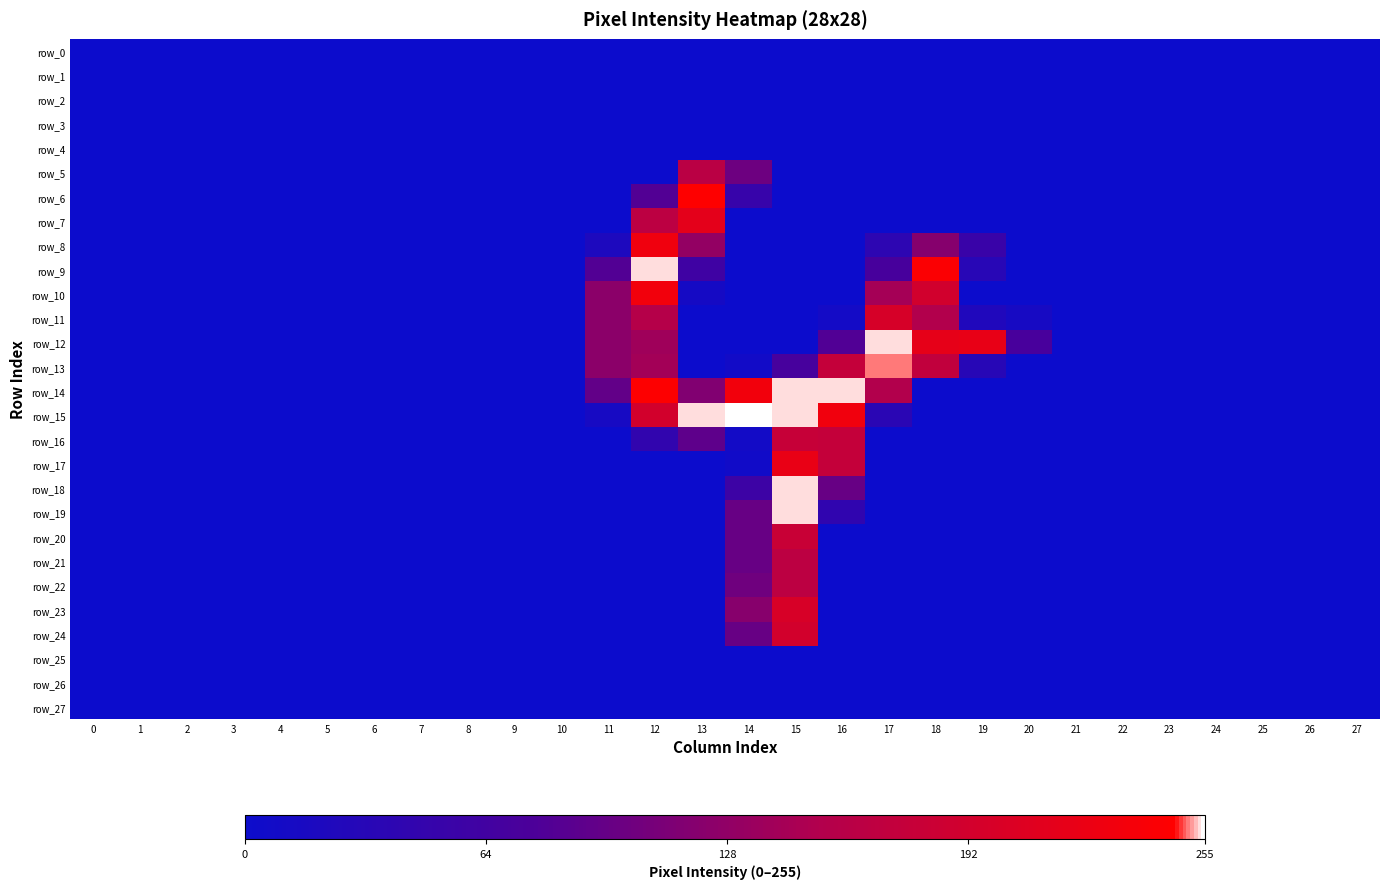

Between 6 and 18, which series saw the biggest shift?

row_9